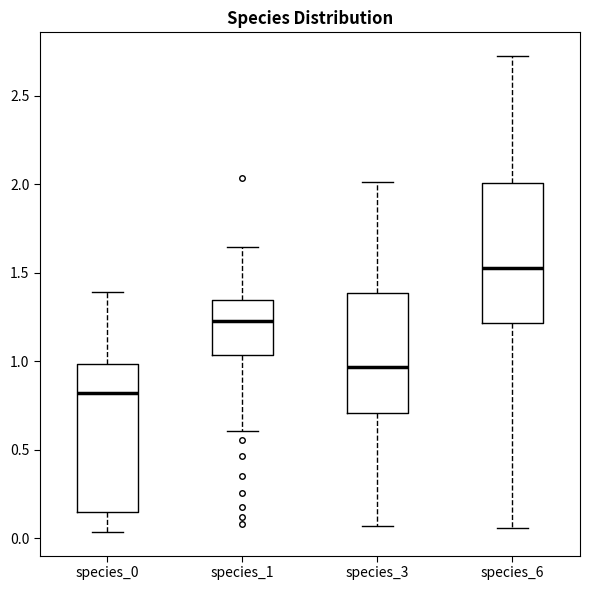

Which box's median line is the highest?

species_6